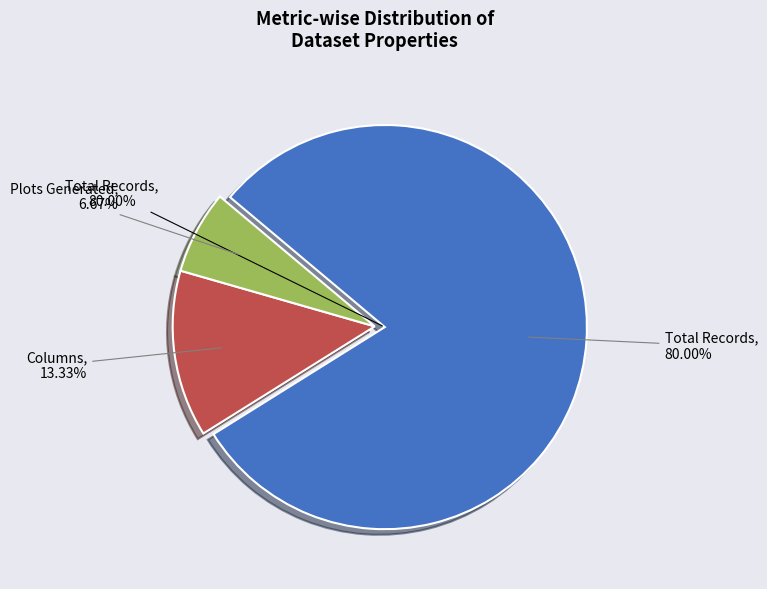

Which has a higher value, Columns or Plots Generated?

Columns